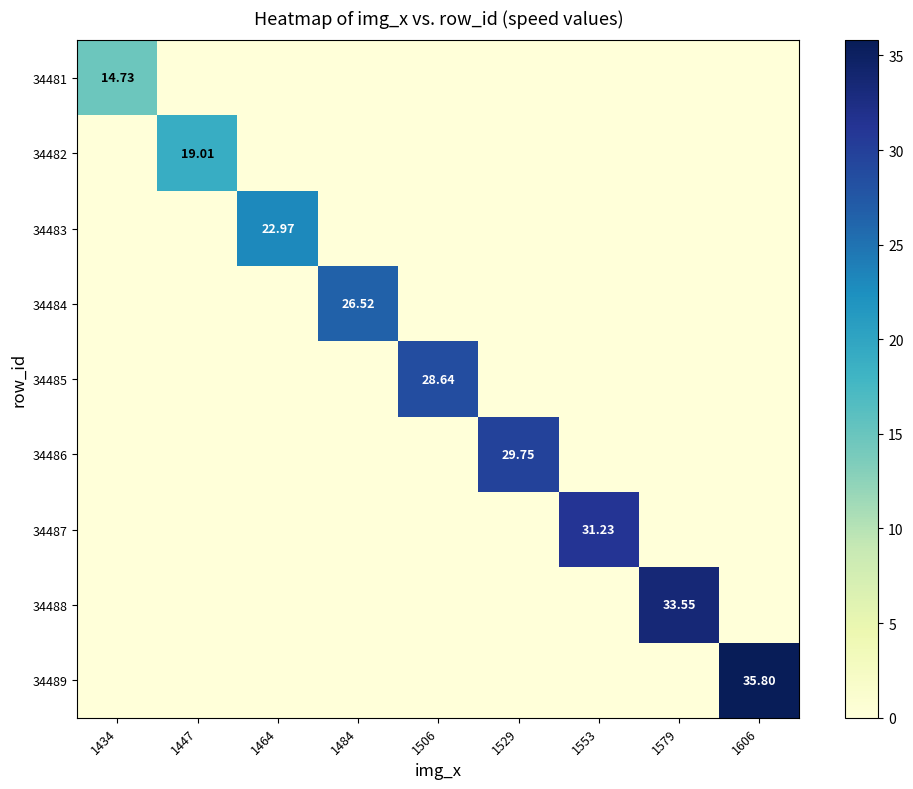

What is the spread (max minus min) of values at 1484?

26.5